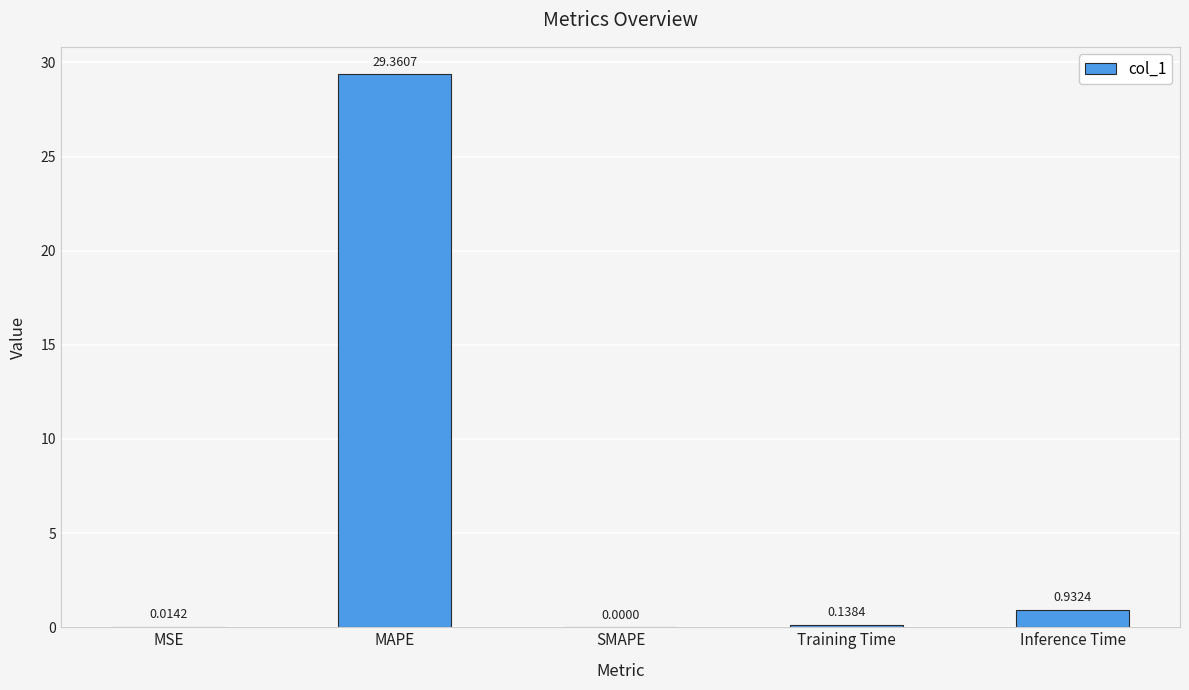

What is the sum of all values?

30.4